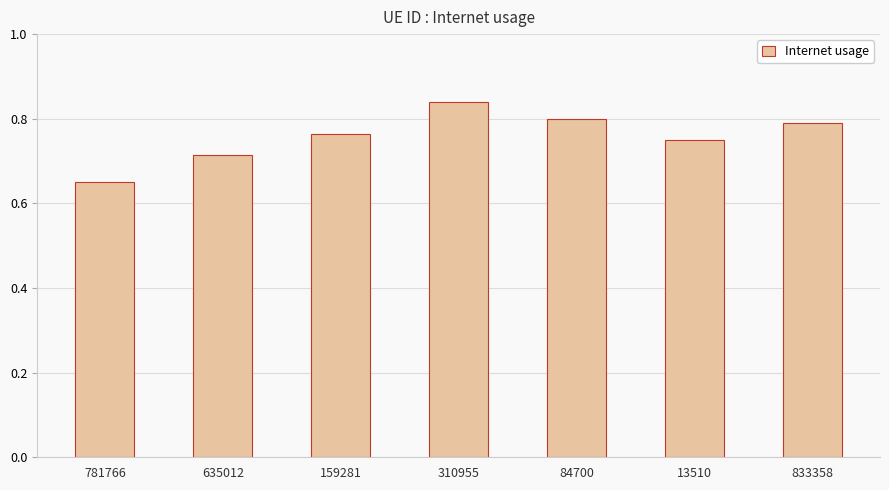

What is the sum of all values?

5.3